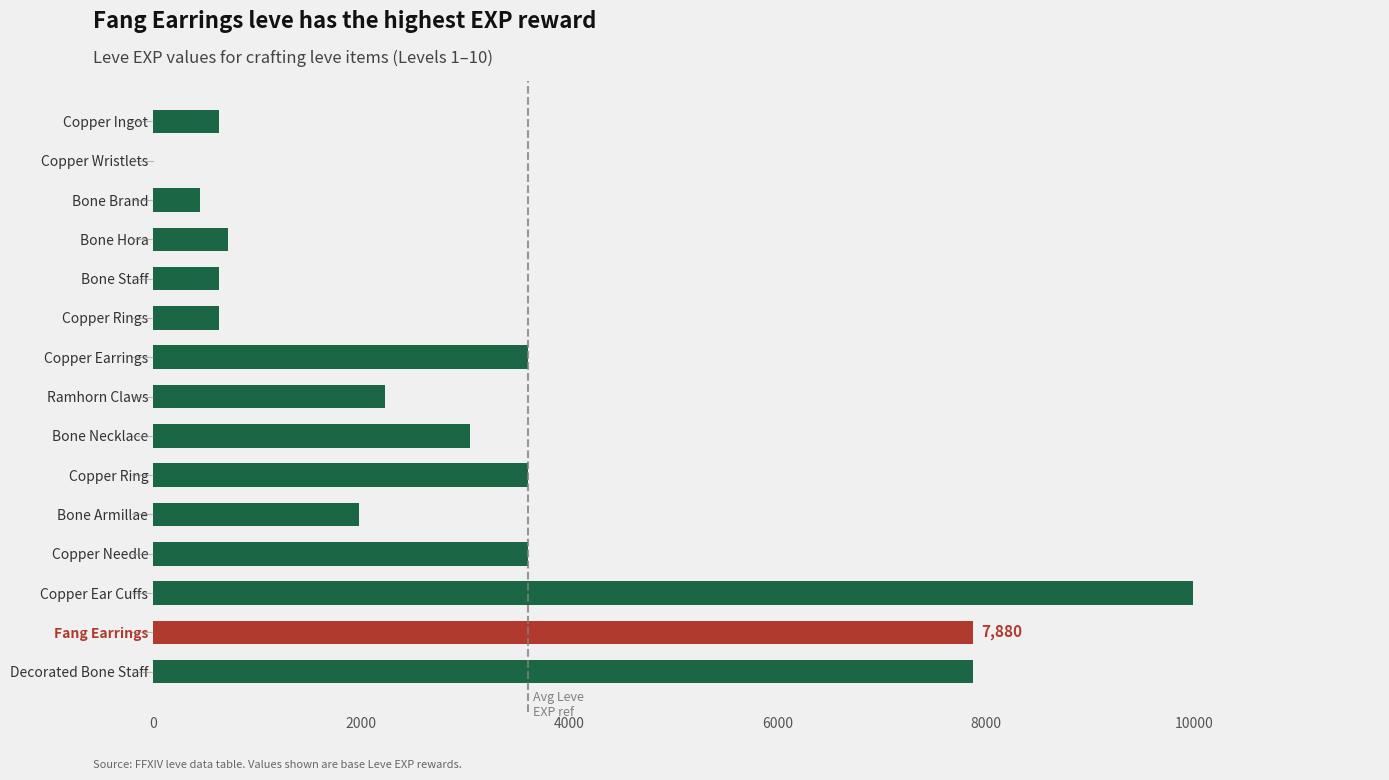

What is the sum of all values?

46861